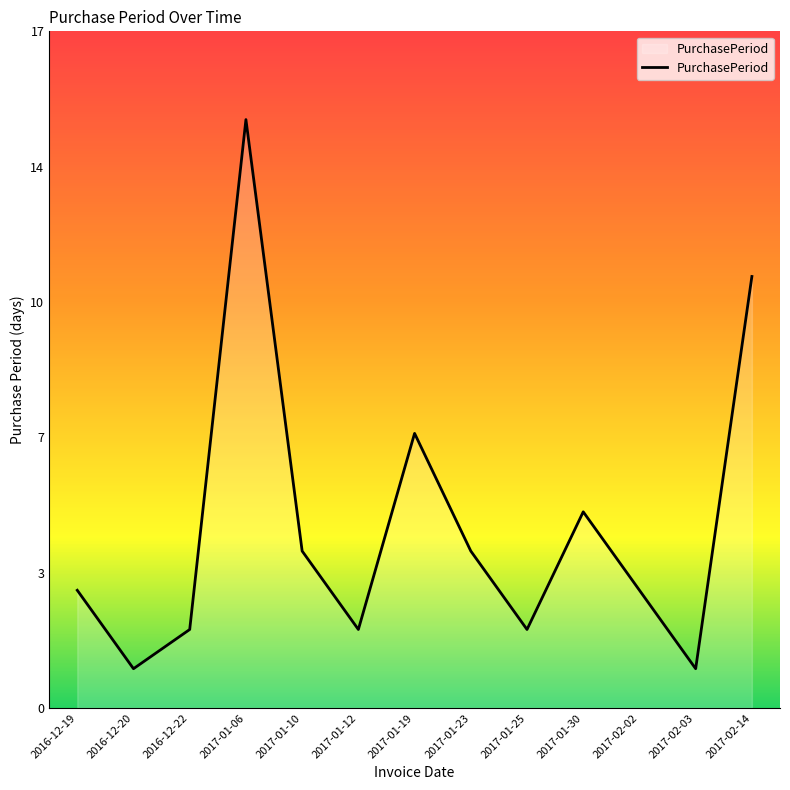

Reading left to right, what are all the values shown in this chart?

2016-12-19=3	2016-12-20=1	2016-12-22=2	2017-01-06=15	2017-01-10=4	2017-01-12=2	2017-01-19=7	2017-01-23=4	2017-01-25=2	2017-01-30=5	2017-02-02=3	2017-02-03=1	2017-02-14=11